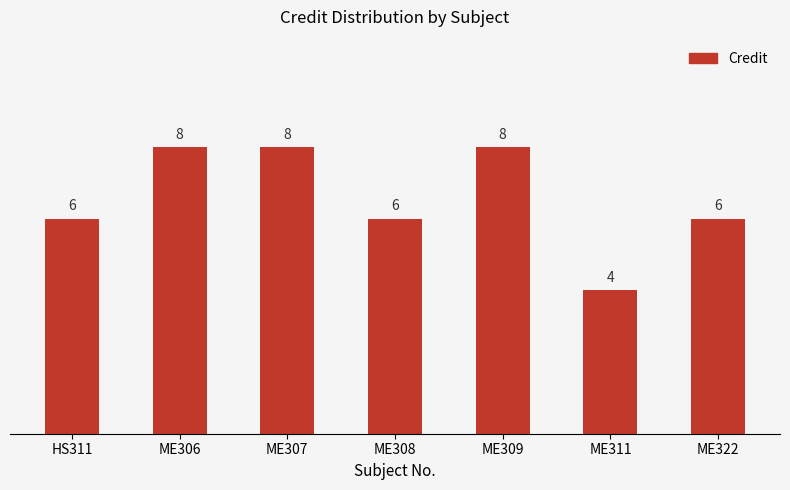

Reading left to right, transcribe all the data shown in this chart.

6	8	8	6	8	4	6